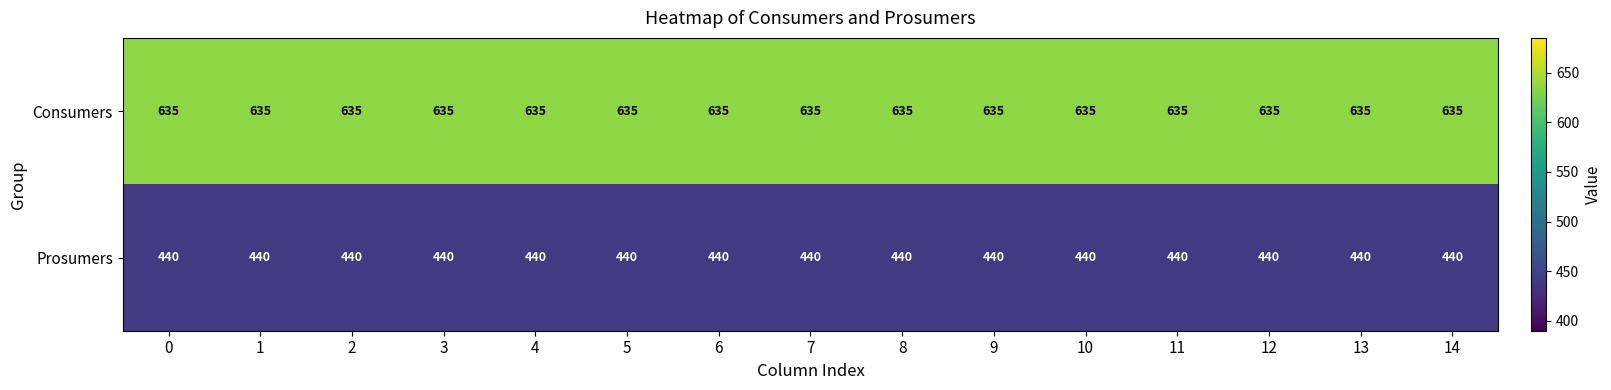

At how many categories does at least one series exceed 578?

15